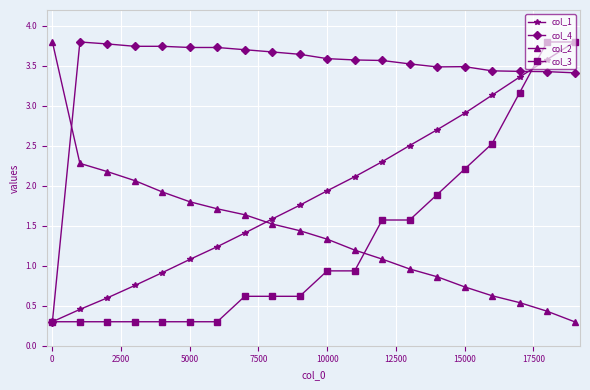

What is the value of the col_3 point at the 17th from the left?

2.5